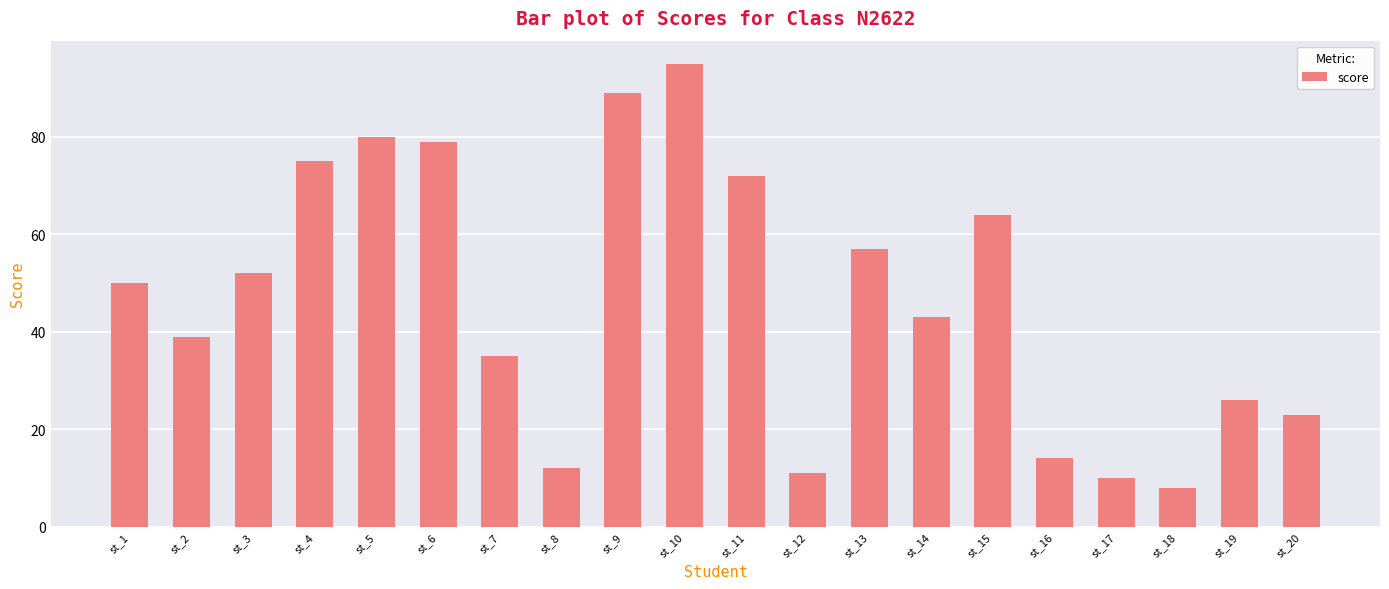

Which category has the highest value across all series?

st_10